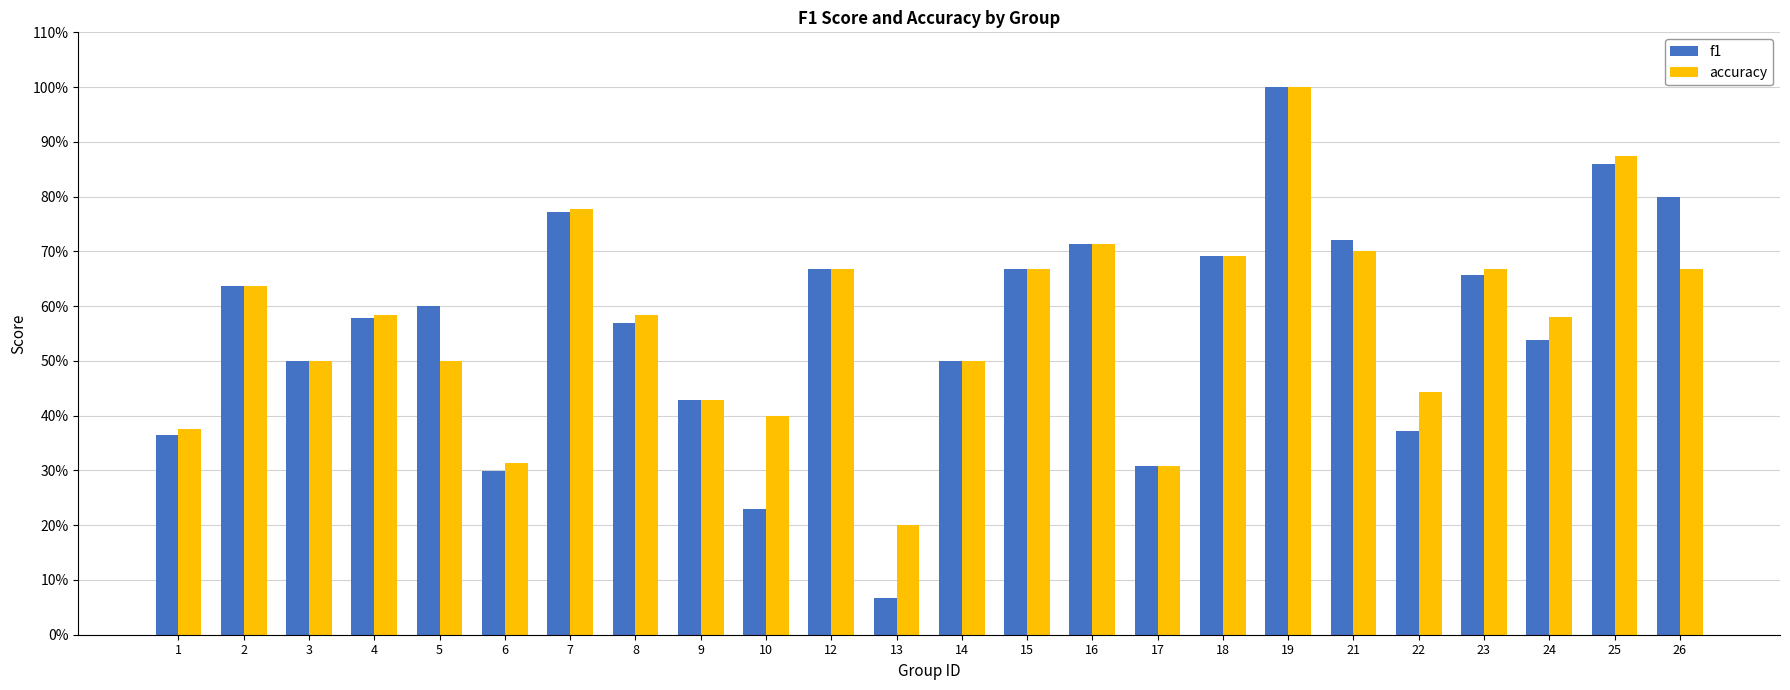

Is it true that accuracy equals 0.2 at 13?

True